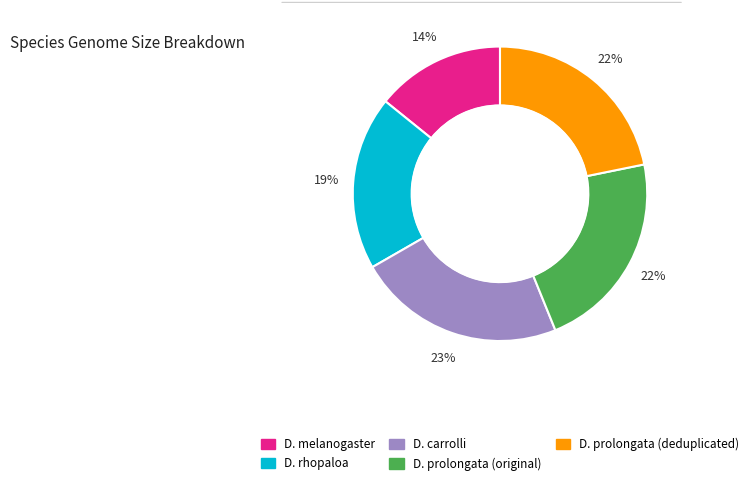

Count the number of slices in the pie.

5